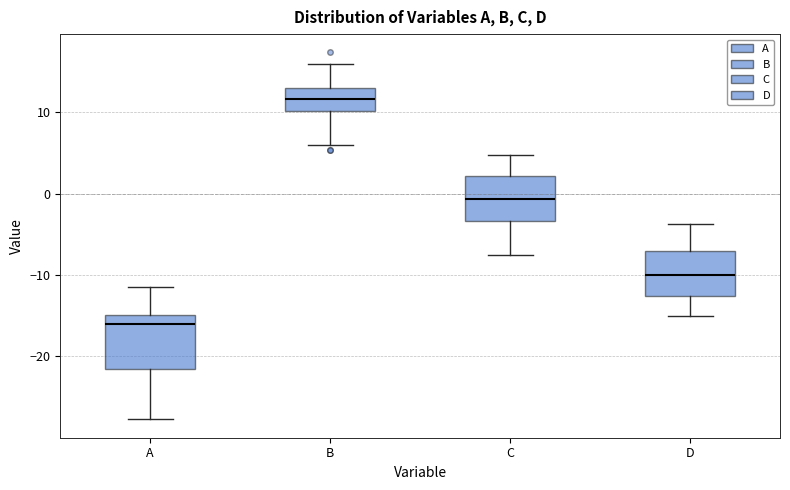

Reading left to right, transcribe this box plot: for each box, give where its median line is, the range the box spans, and where its two whiskers end, as read against the y-axis. The values are not printed on the chart, so give them approximately, as read against the axis.

A: median -16, box -22 to -15, whiskers -28 to -11
B: median 12, box 10 to 13, whiskers 6 to 16
C: median -1, box -3 to 2, whiskers -8 to 5
D: median -10, box -13 to -7, whiskers -15 to -4